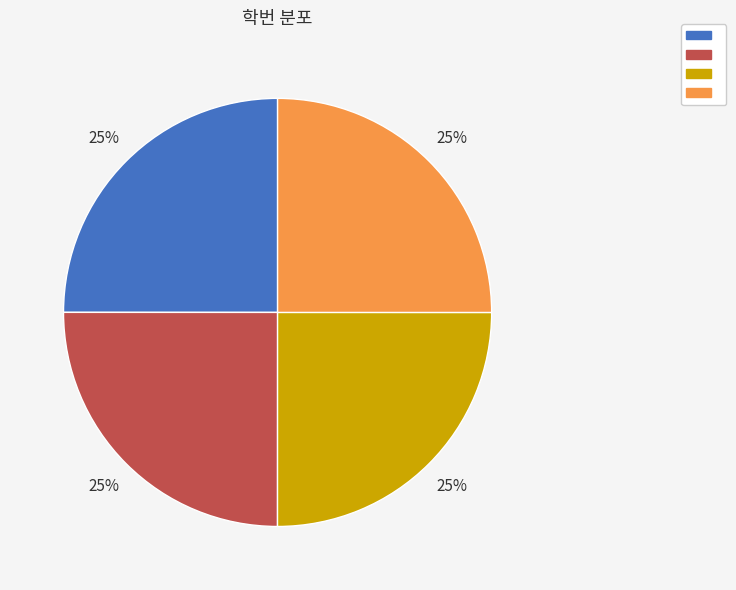

To the nearest percent, what is the average slice percentage?

25%